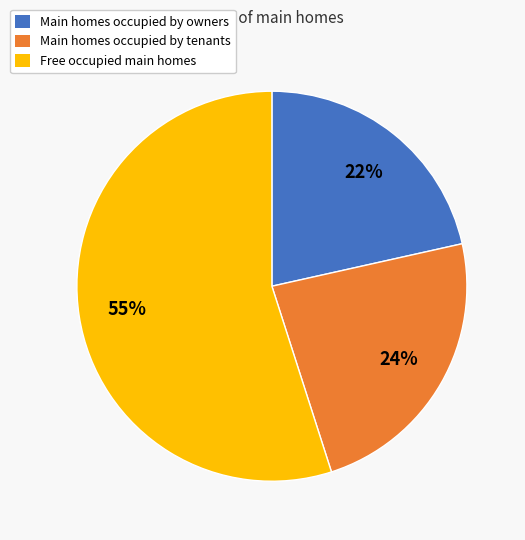

To the nearest percent, what is the average slice percentage?

33%